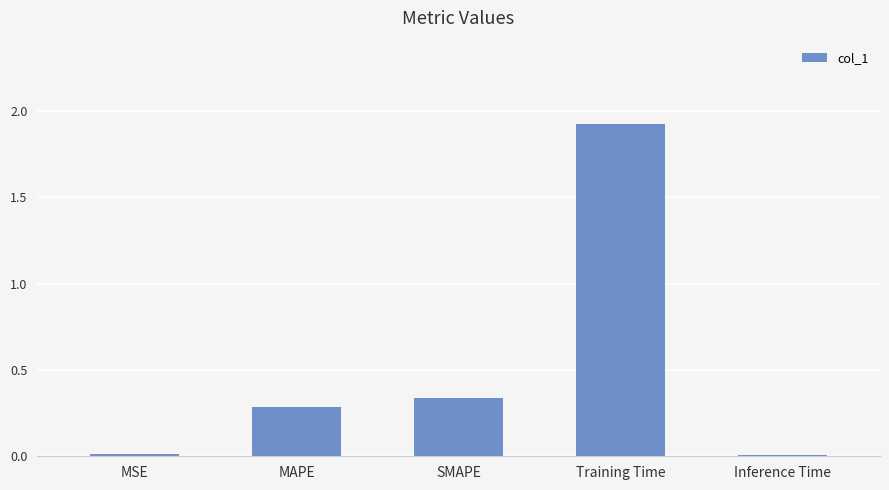

True or false: the data shows 0.5 at SMAPE.

False